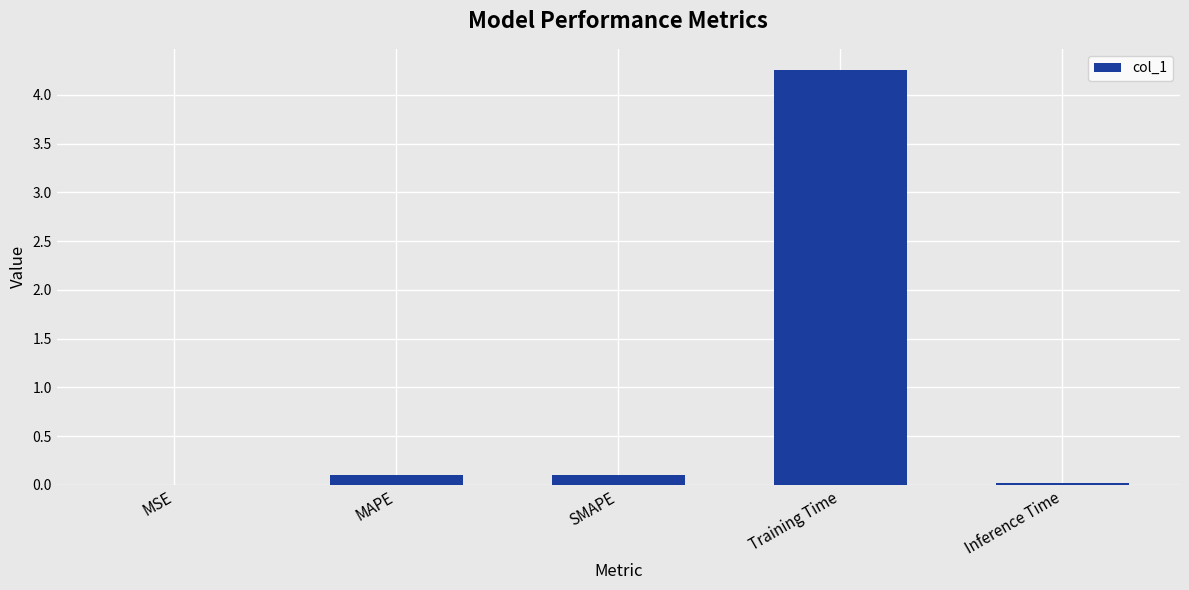

What is the sum of all values?

4.5